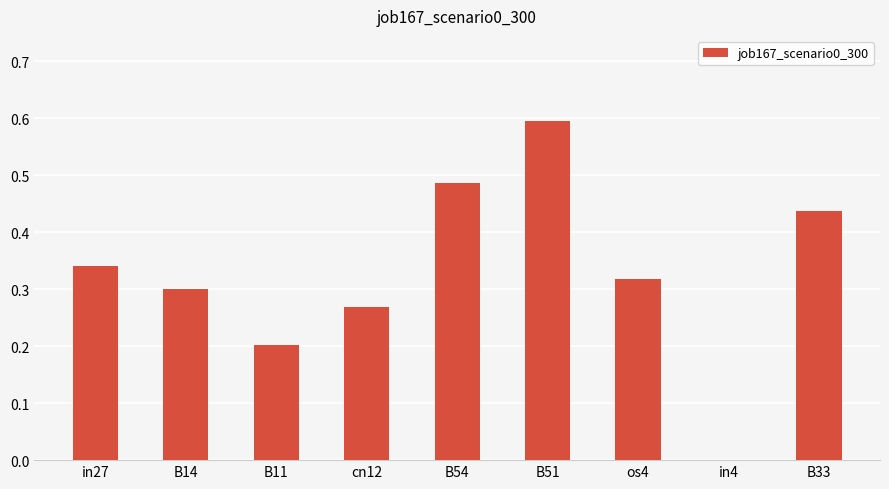

What is the change in value from in4 to B33?

+0.4